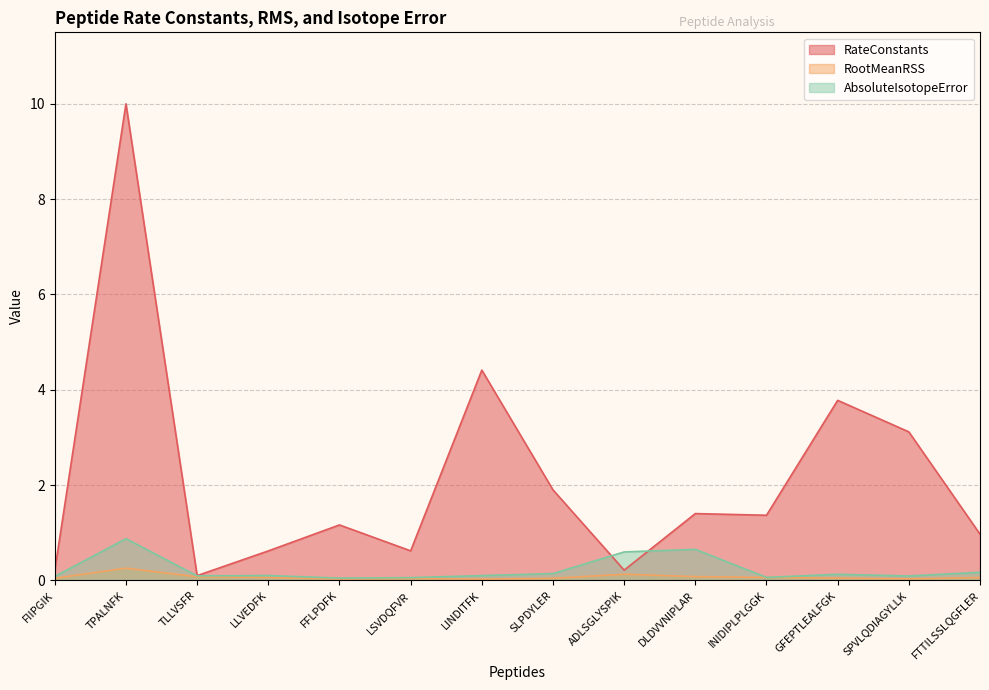

Is the value of AbsoluteIsotopeError at DLDVVNIPLAR greater than the value of RootMeanRSS at FIIPGIK?

Yes